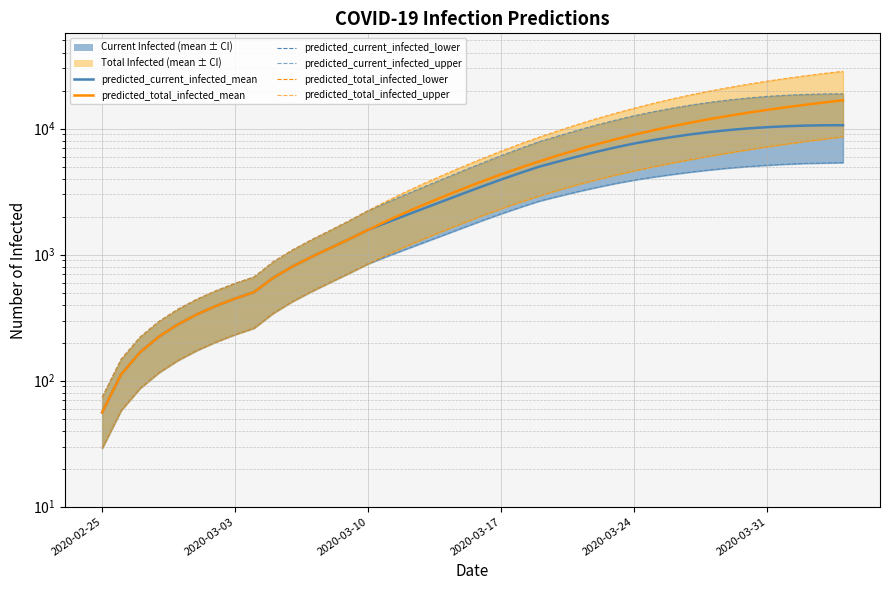

True or false: predicted_current_infected_upper and predicted_total_infected_lower cross at least once.

False